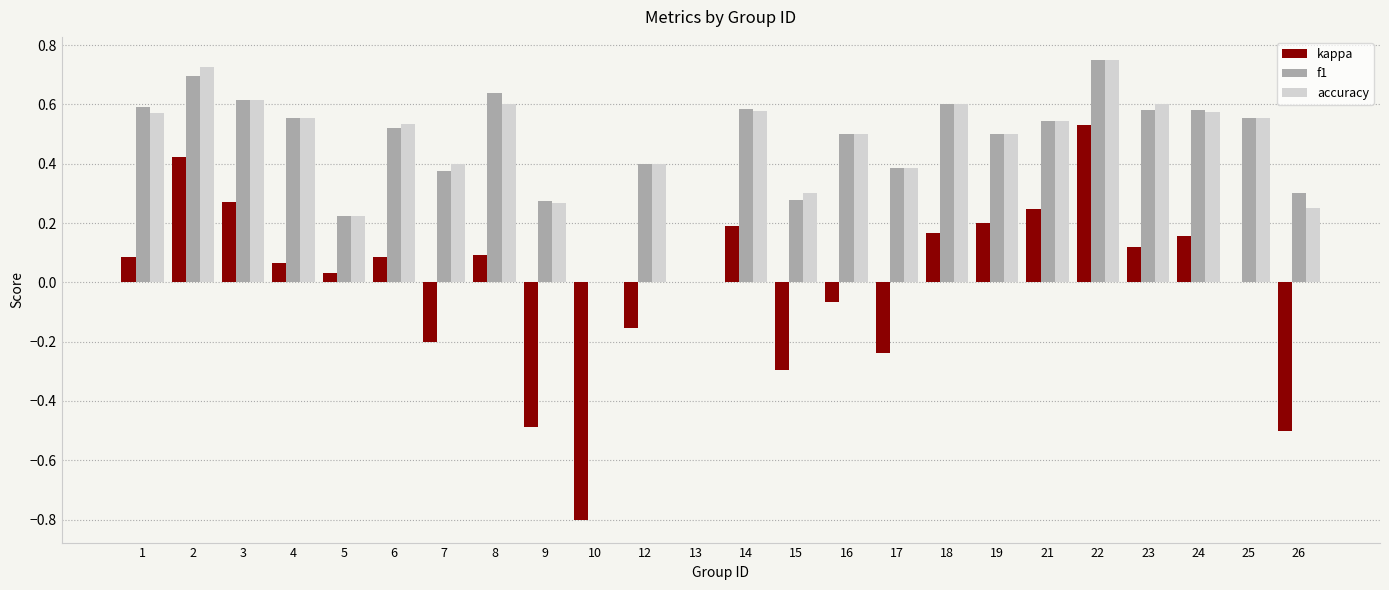

True or false: kappa has a value of -0.2 at 10.

False